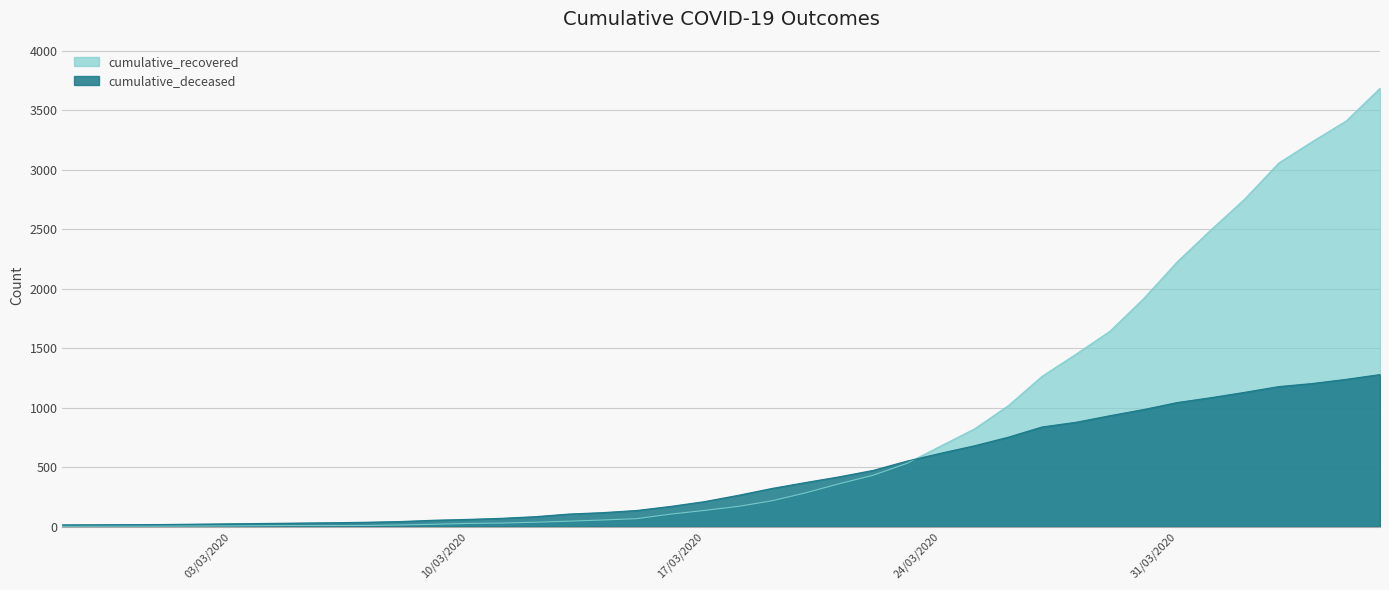

True or false: cumulative_deceased and cumulative_recovered cross at least once.

True